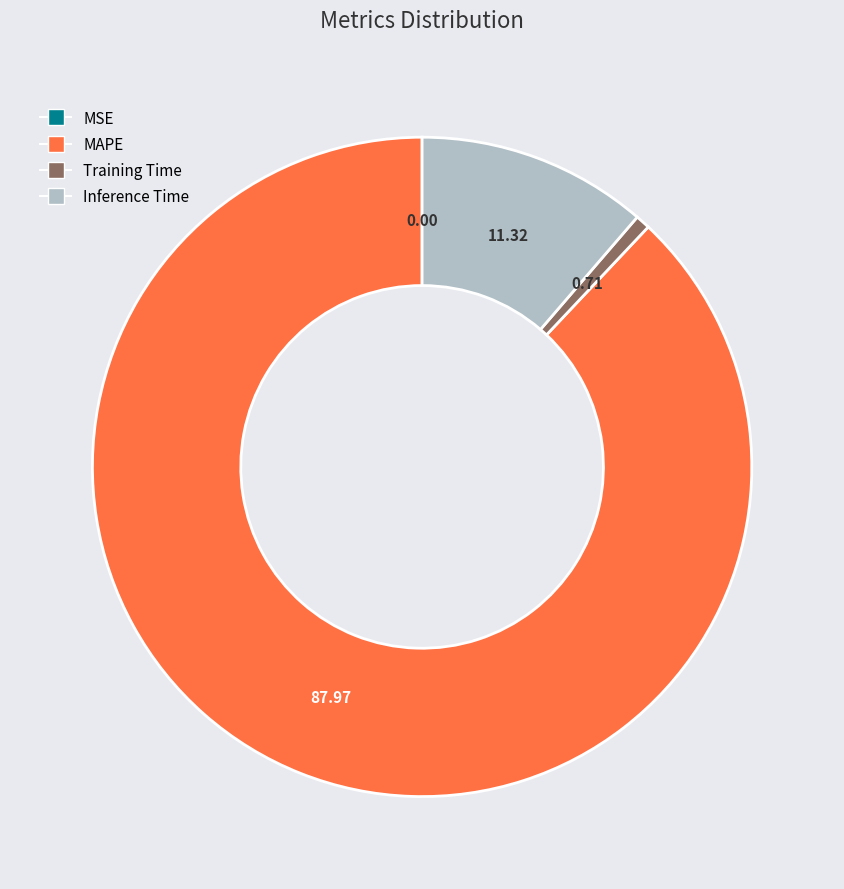

What is the majority slice?

MAPE